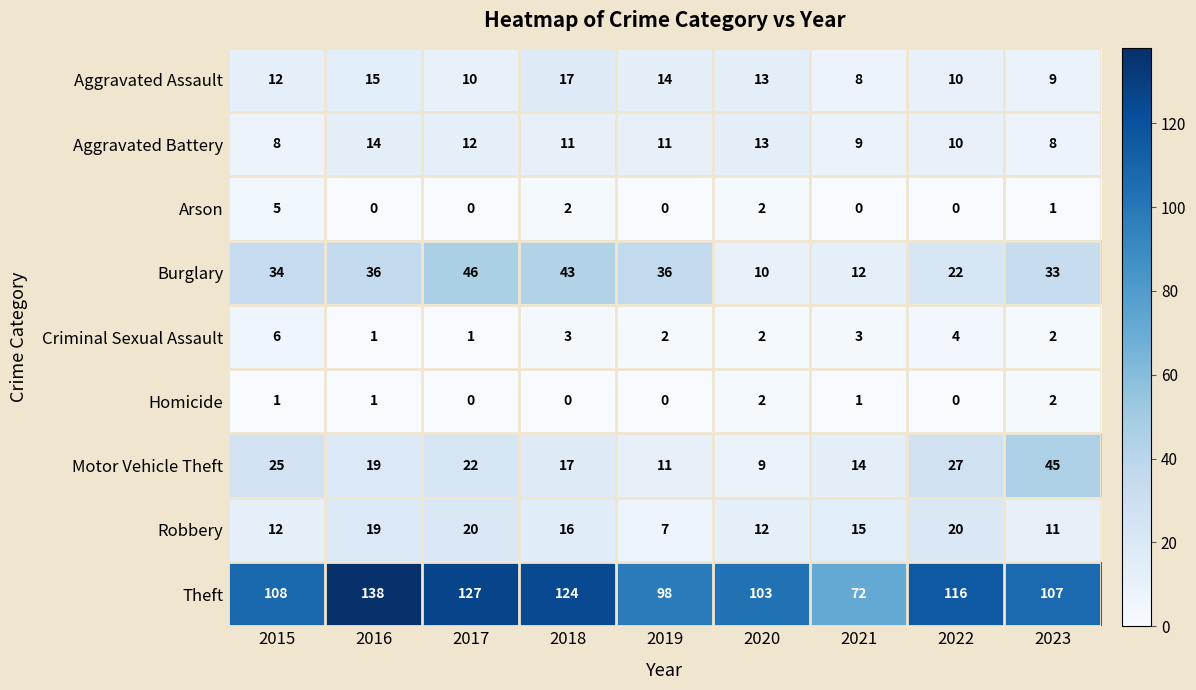

Is it true that Robbery equals 2 at 2019?

False